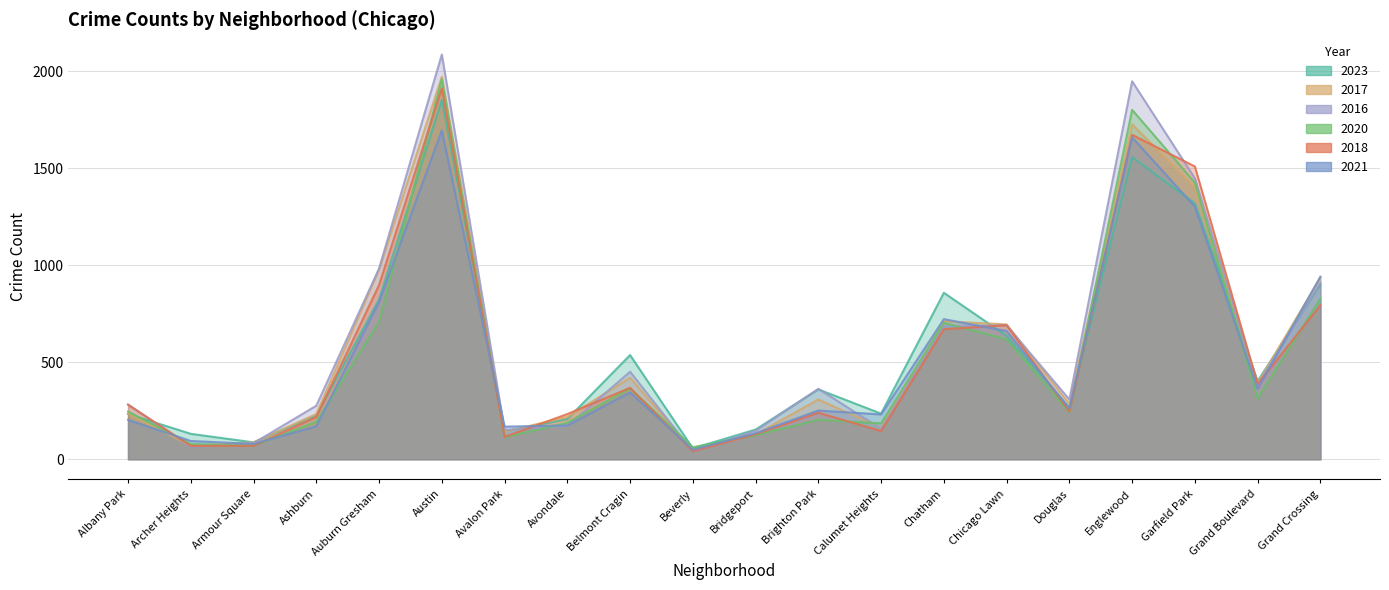

Which series changed the most between Ashburn and Grand Crossing?

2021